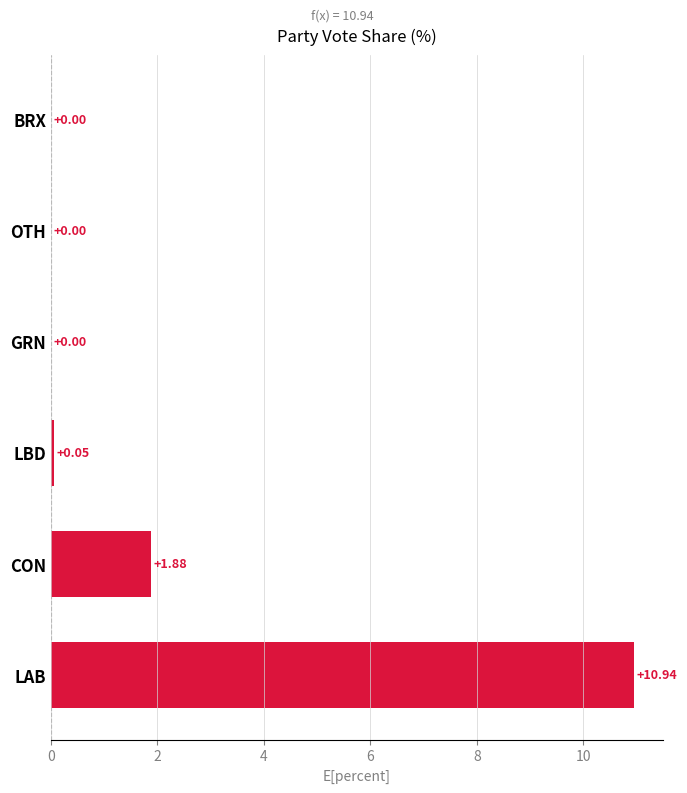

Between CON and GRN, which is larger?

CON